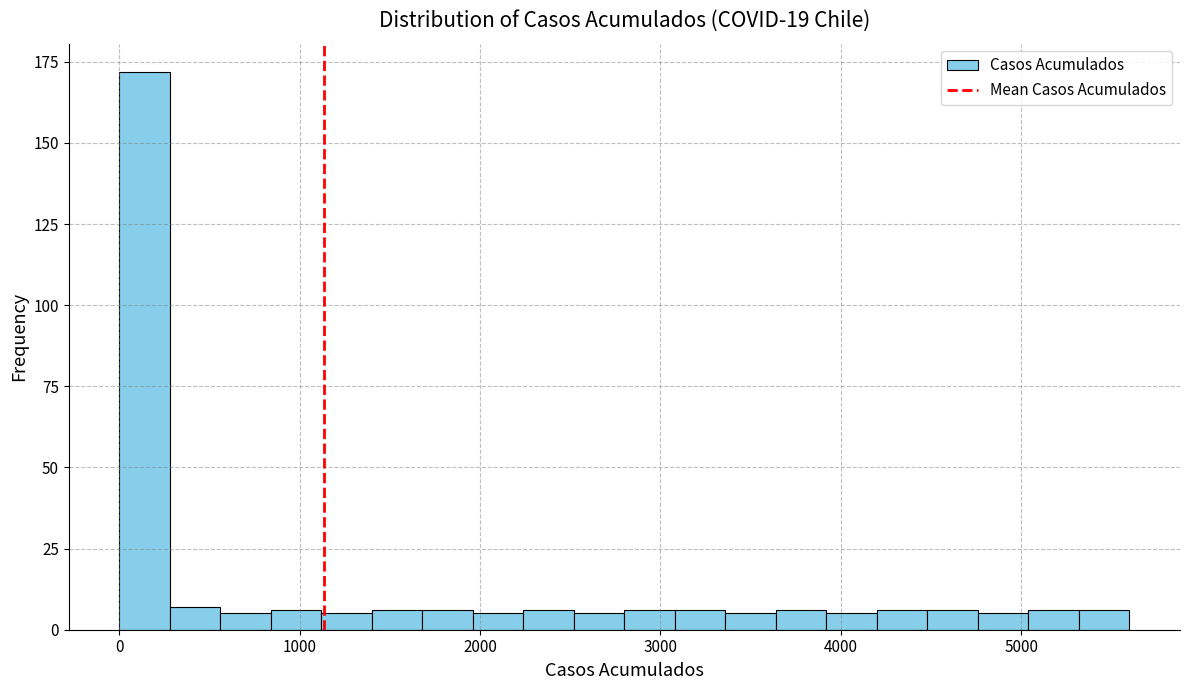

Read against the x-axis, roughly where is the centre of the tallest bar?

100